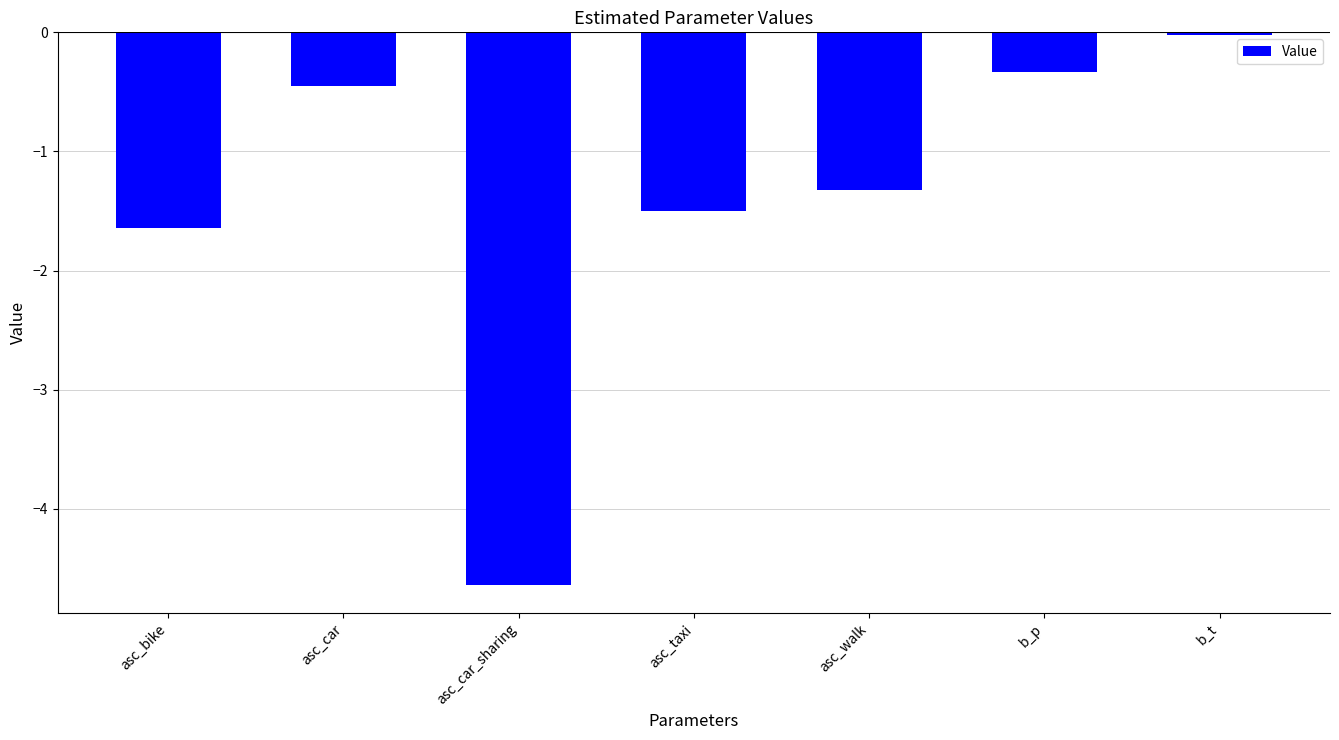

Rank the categories by value from highest to lowest.

b_t, b_p, asc_car, asc_walk, asc_taxi, asc_bike, asc_car_sharing